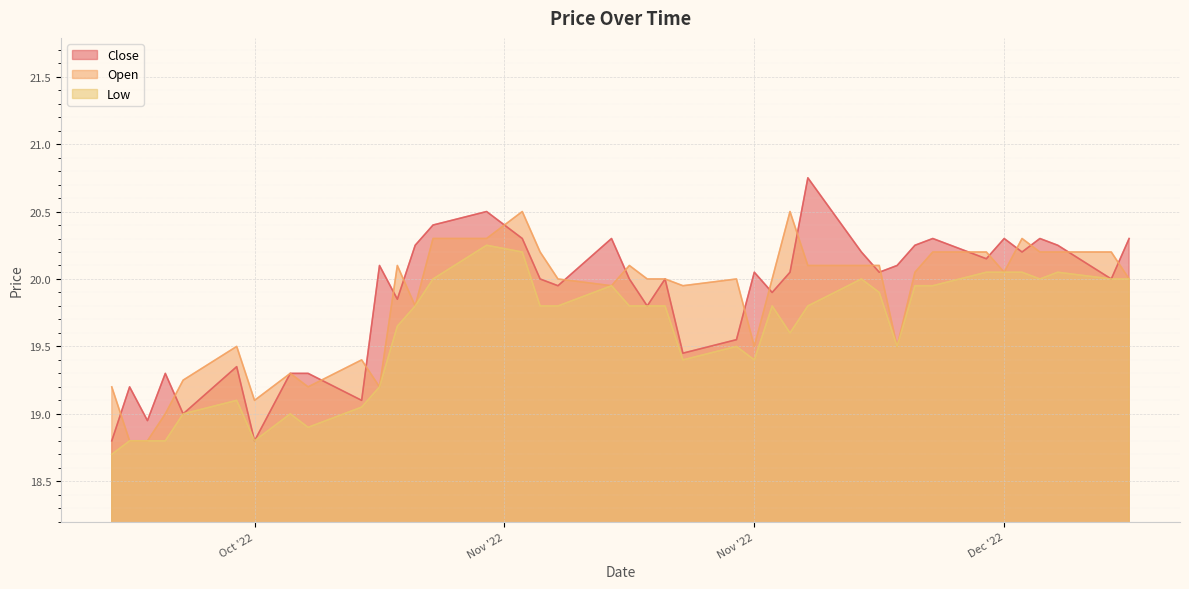

List the series in order of their peak value, lowest first.

Low, Open, Close